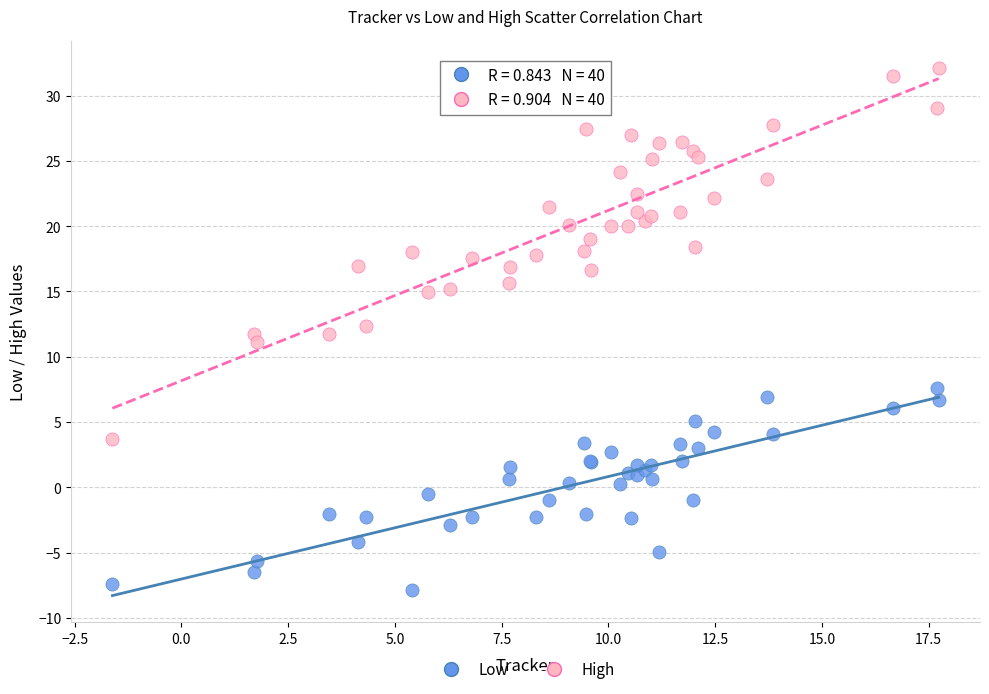

Which series reaches the minimum Y coordinate?

Low